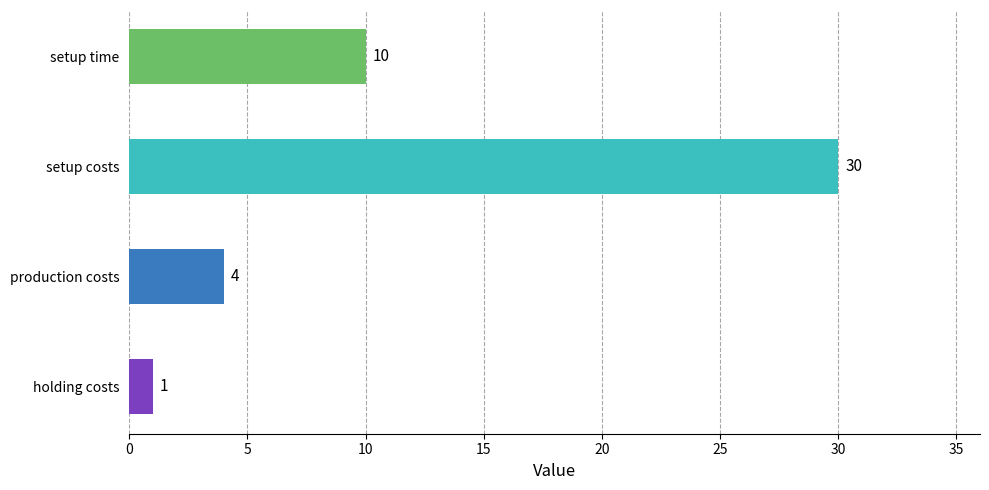

Reading top to bottom, list all the values displayed in this chart.

10	30	4	1